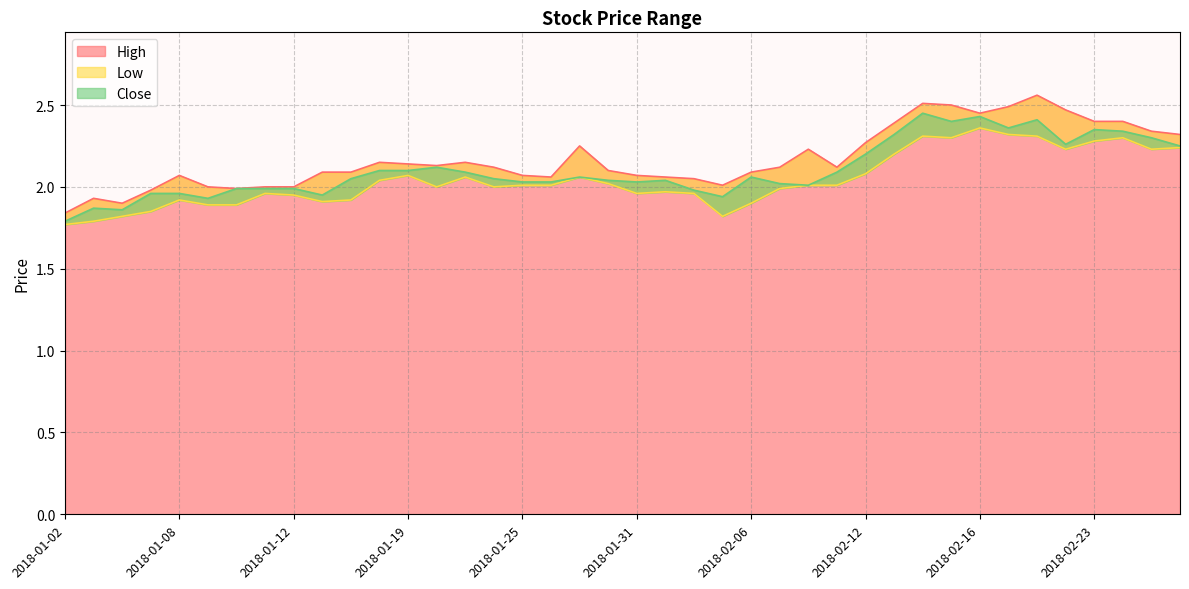

What is the sum of all Close values?

84.2